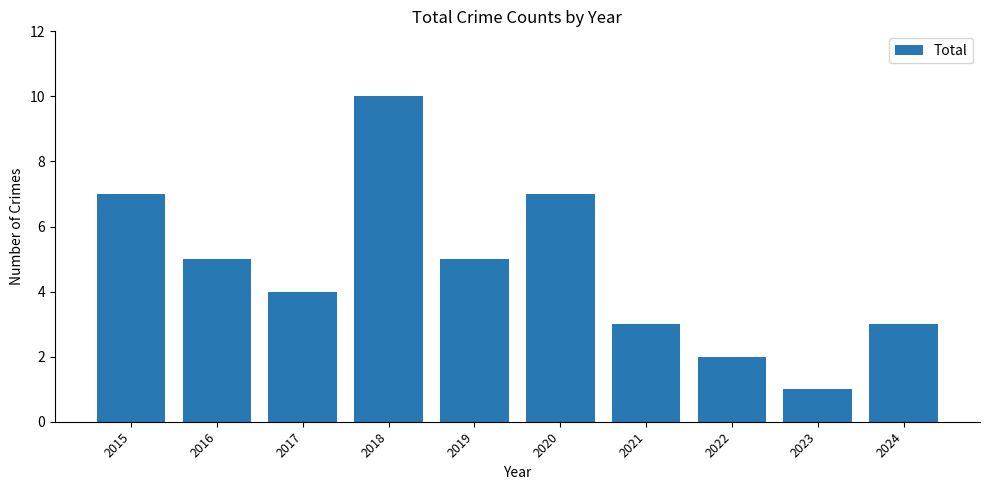

What is the approximate value at 2020?

7